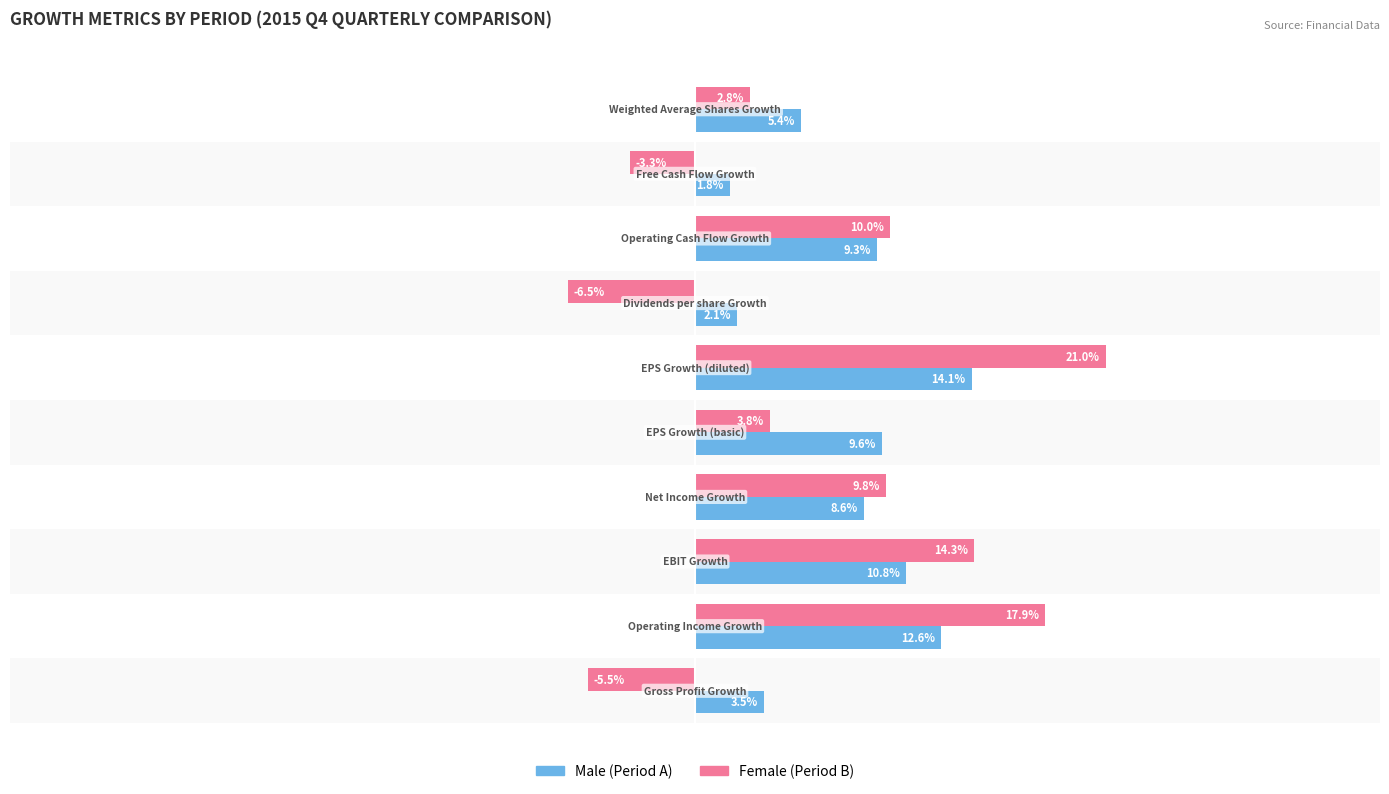

How many bars are there in each group?

2